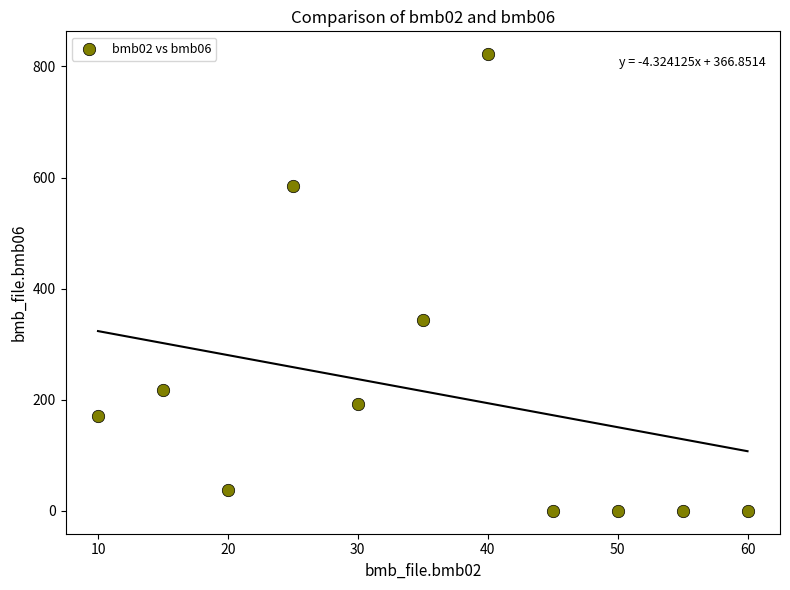

What Y value in the scatter plot is closest to 411?

344.0